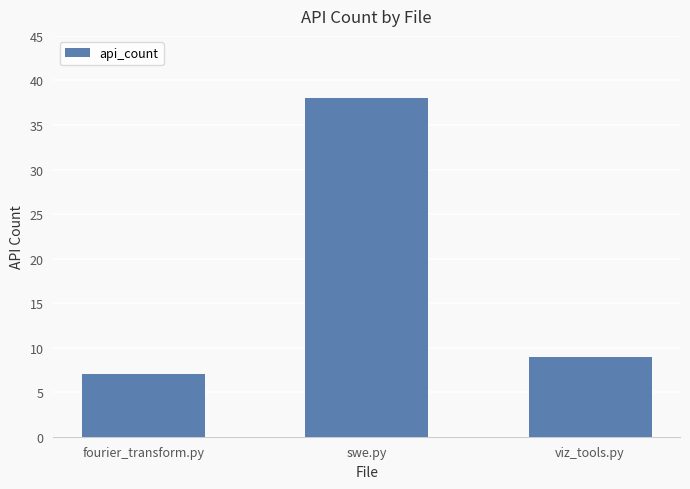

What is the value of the 1st bar from the left?

7